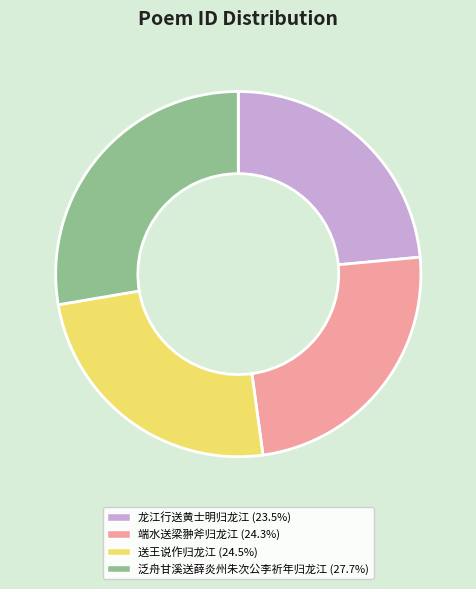

What is the ratio of the value at 送王说作归龙江 to the value at 端水送梁翀斧归龙江?

1.0